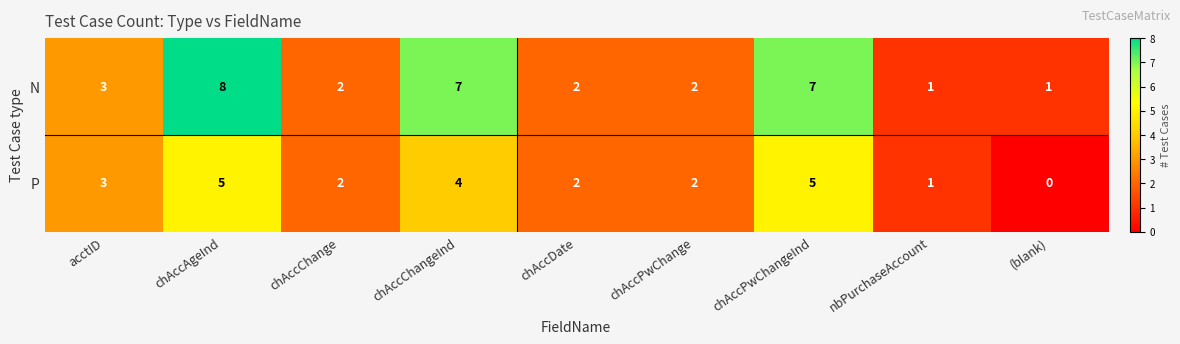

At which label does P first exceed 2?

acctID